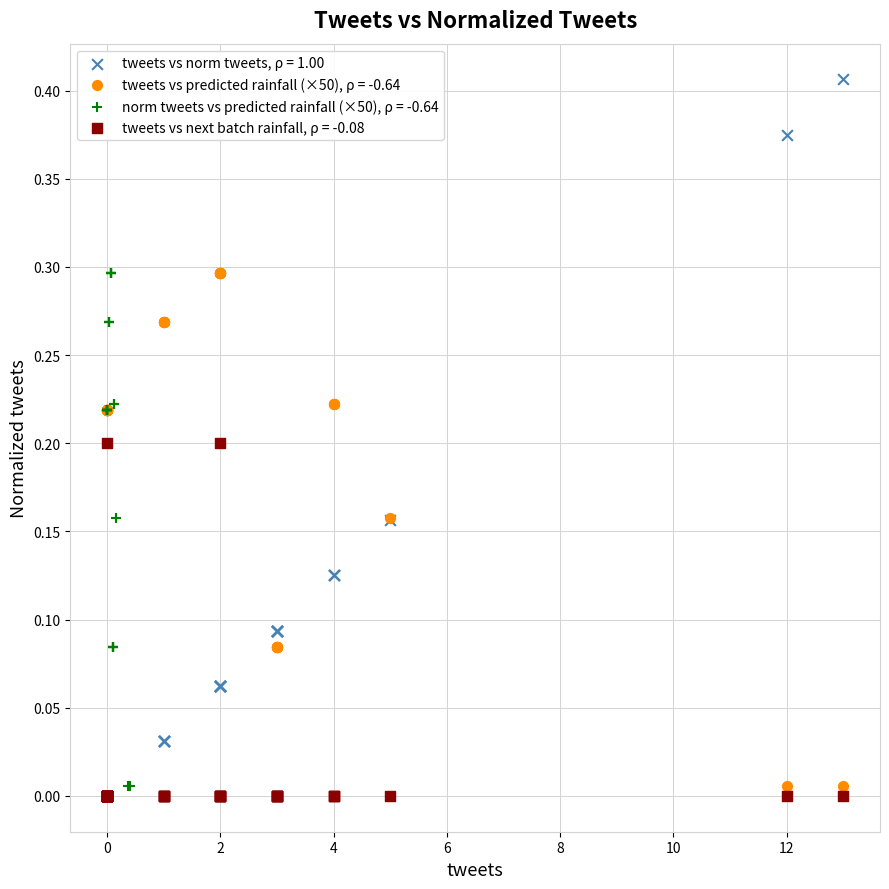

What are all the series names shown in the legend?

tweets vs norm tweets, ρ = 1.00, tweets vs predicted rainfall (×50), ρ = -0.64, norm tweets vs predicted rainfall (×50), ρ = -0.64, tweets vs next batch rainfall, ρ = -0.08